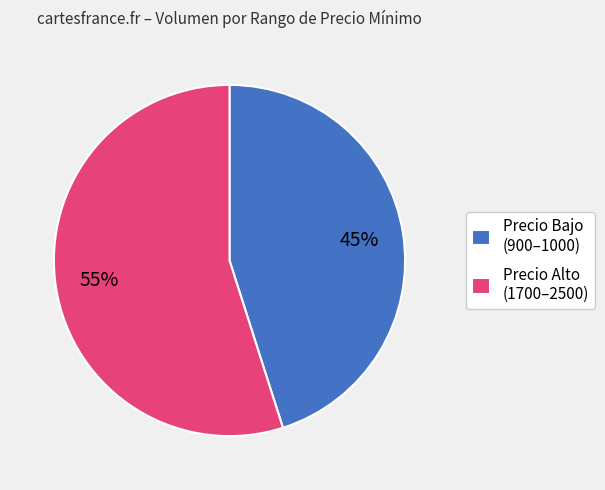

Is it true that Precio Bajo (900–1000) is 55% of the pie?

False